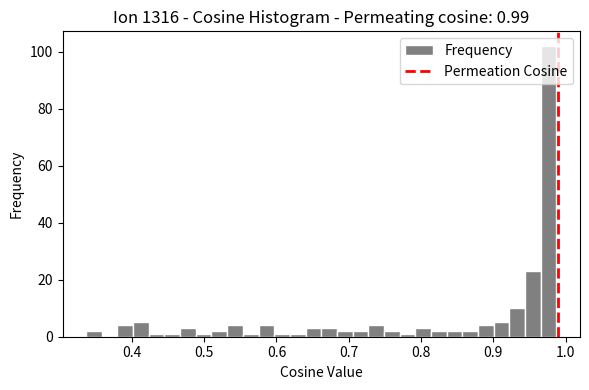

Around what value on the x-axis is the tallest bar? Give the approximate position of its centre, as read against the axis.

0.98